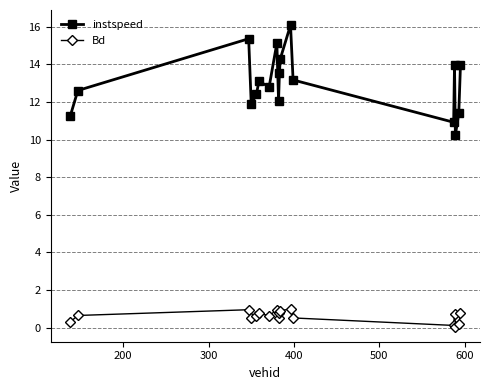

What is the highest value of the Bd series?

1.0